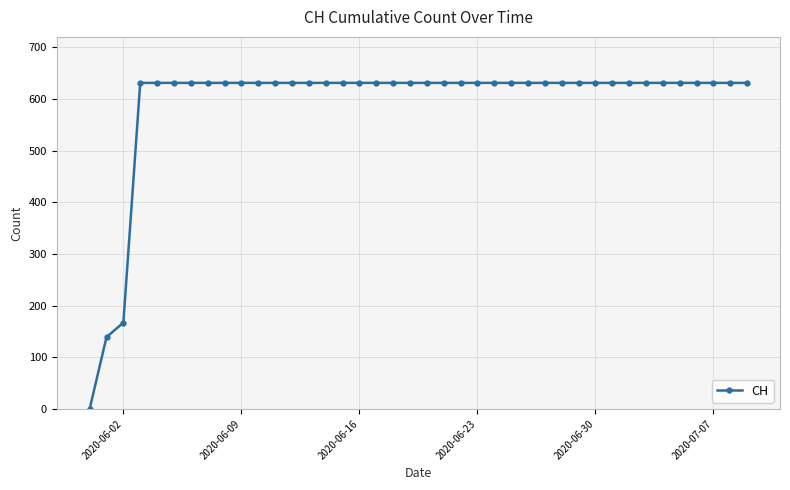

What is the maximum value shown in the chart?

631